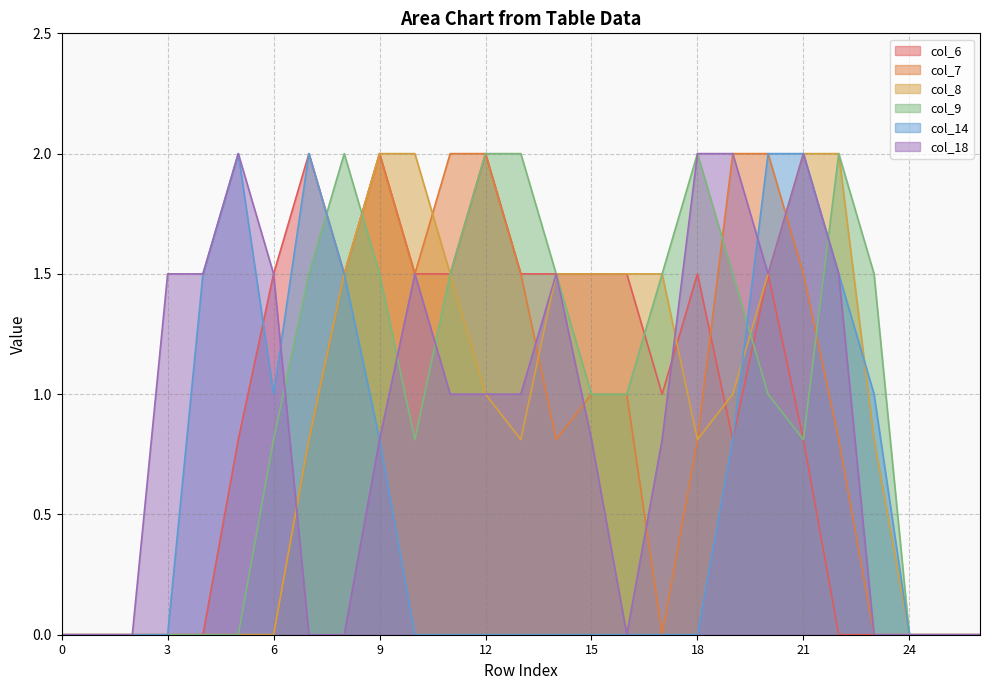

What is the value of the col_8 point at the 19th from the left?

0.8